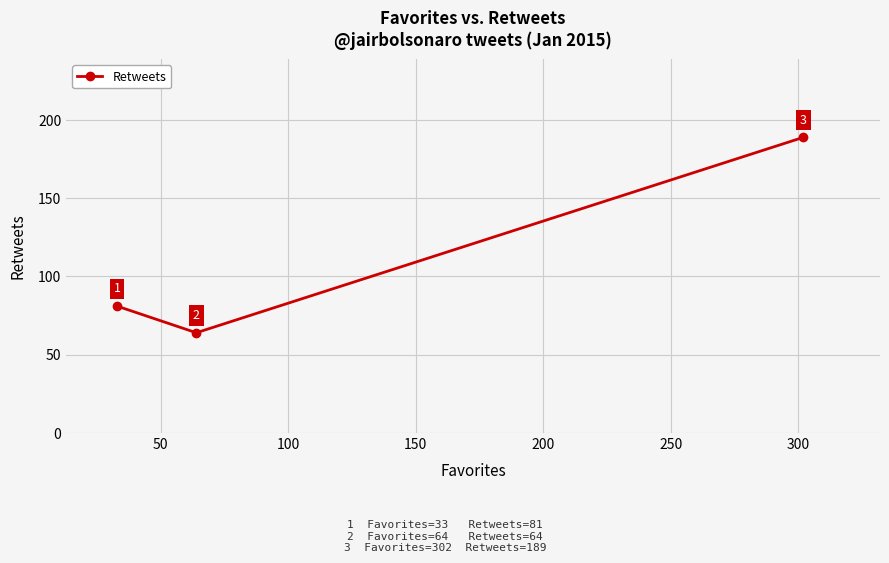

How many values are between 64 and 189?

3